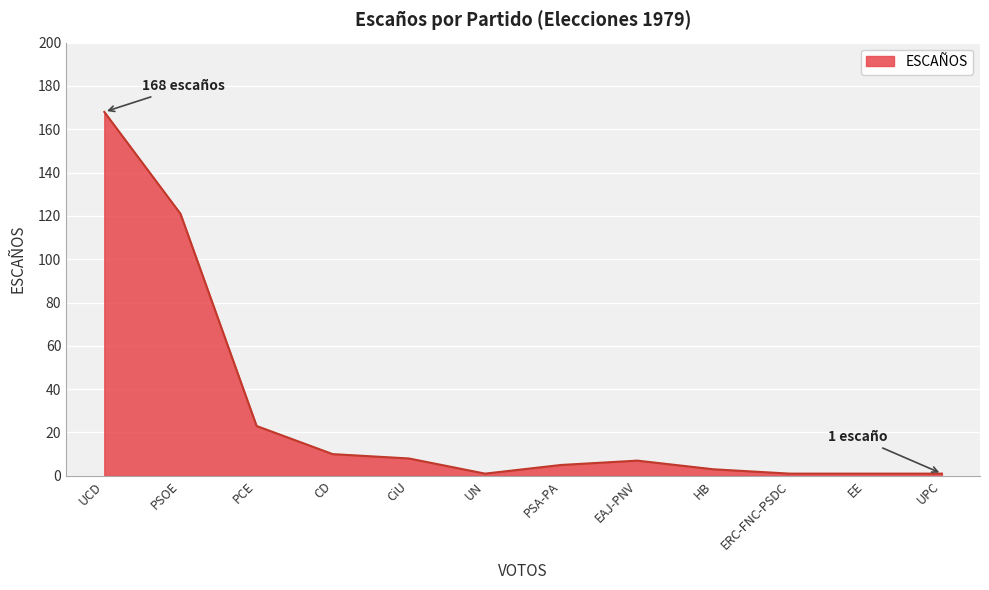

Which has a higher value, PSA-PA or CD?

CD